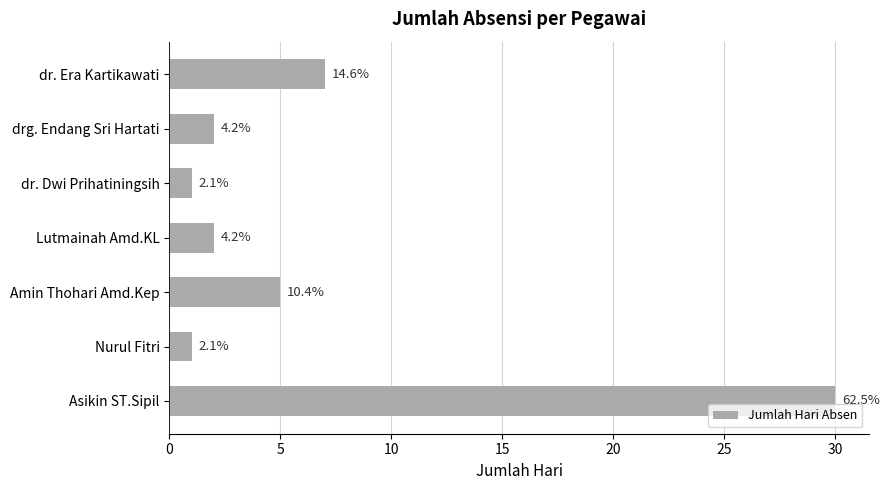

How many bars are there in total?

7